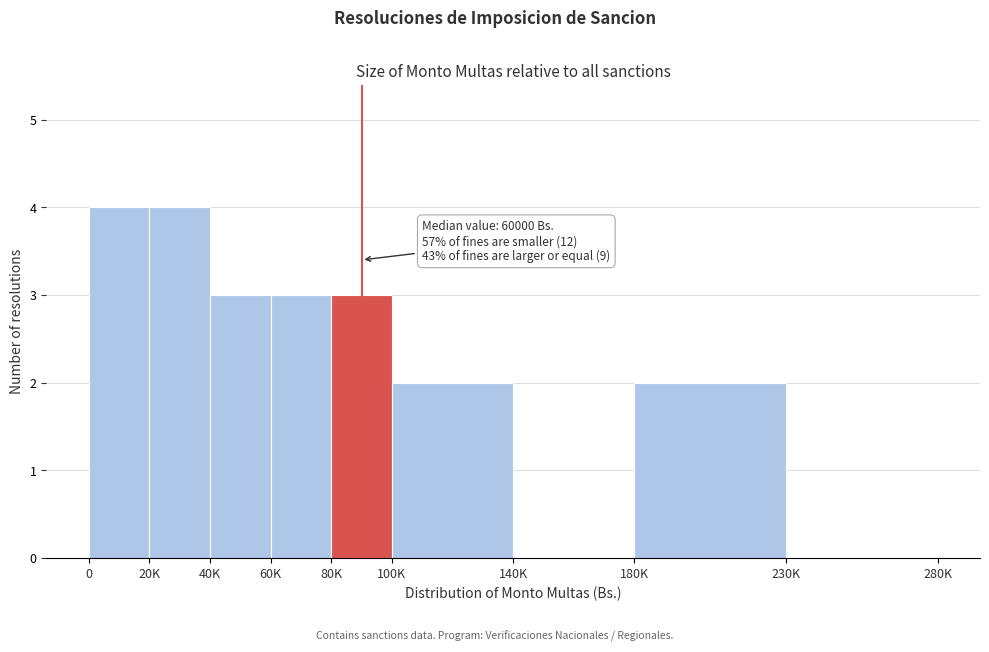

Reading left to right, extract all data points from this chart.

0=4	20K=4	40K=3	60K=3	80K=3	100K=2	140K=0	180K=2	230K=0